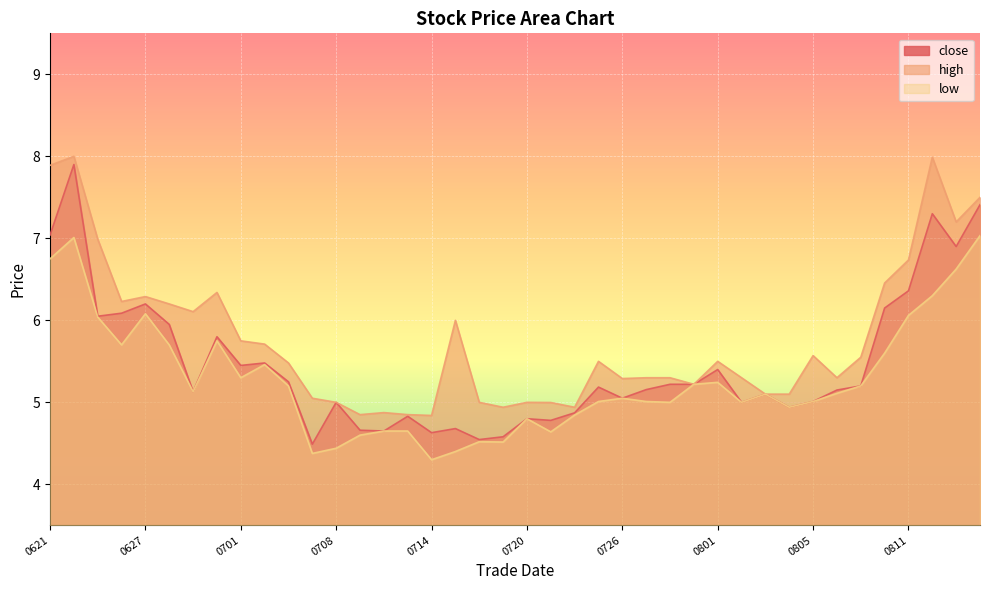

Where is the first local minimum for close?

20220623